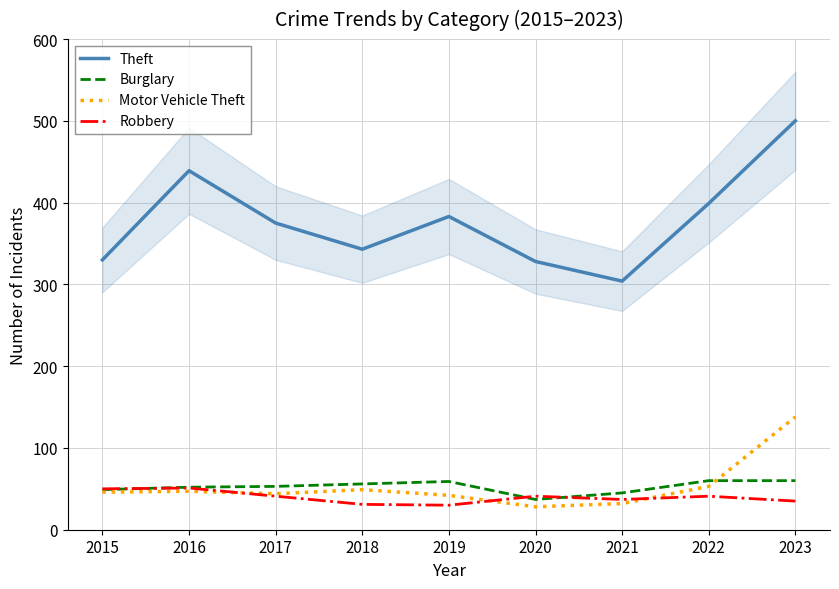

Is it true that Theft equals 304 at 2021?

True